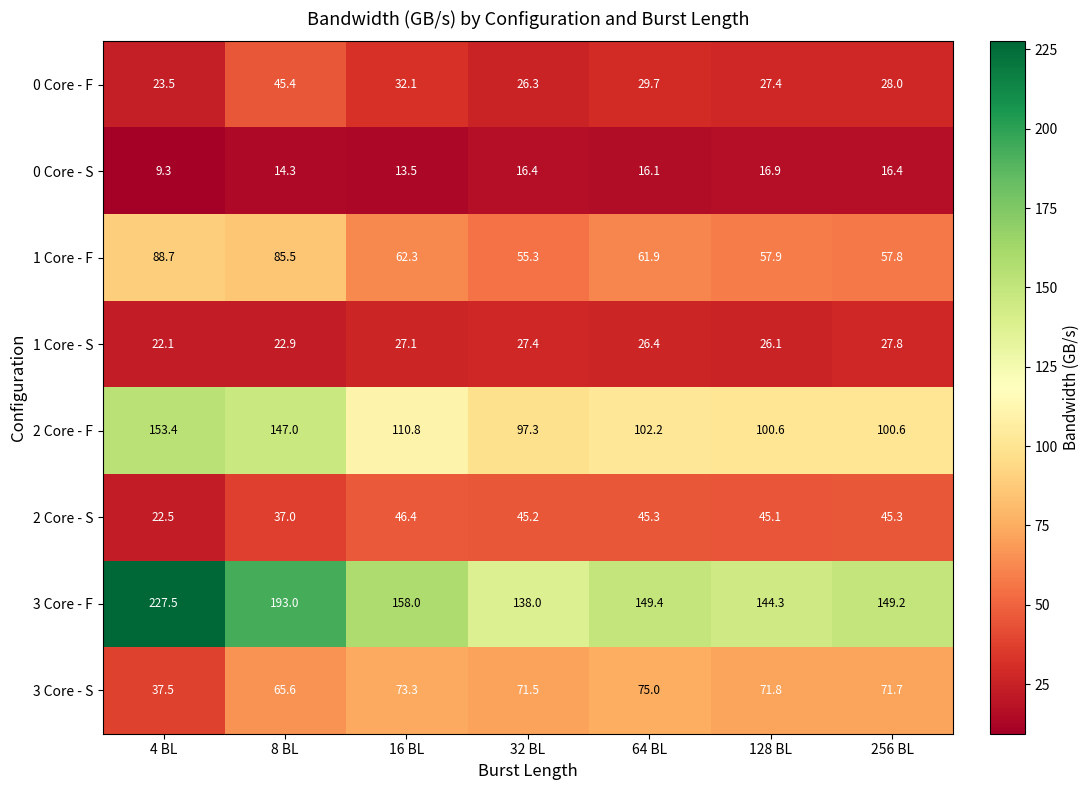

Rank the series at 8 BL from highest to lowest value.

3 Core - F, 2 Core - F, 1 Core - F, 3 Core - S, 0 Core - F, 2 Core - S, 1 Core - S, 0 Core - S